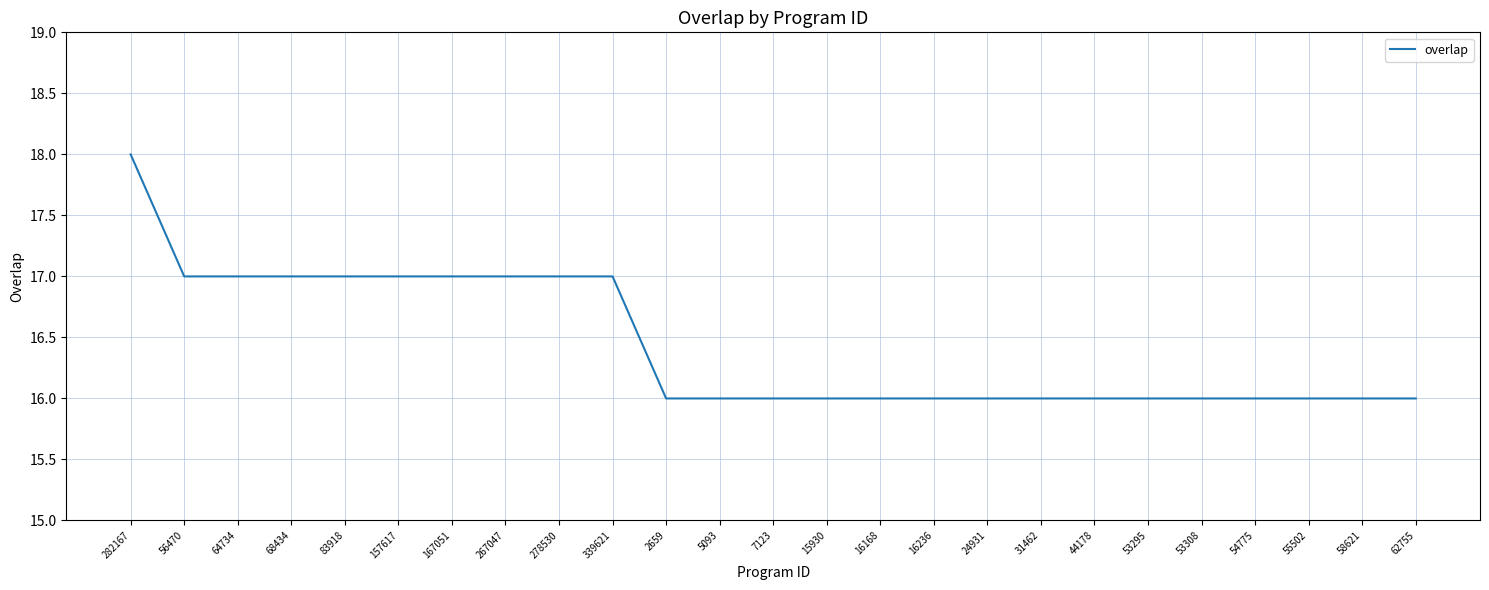

What is the difference between the maximum and minimum values?

2